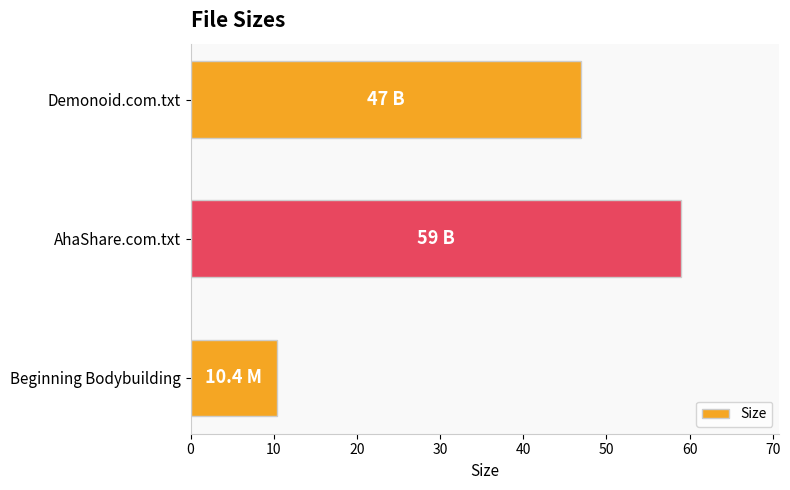

Where is the data nearest to the value 34?

Demonoid.com.txt